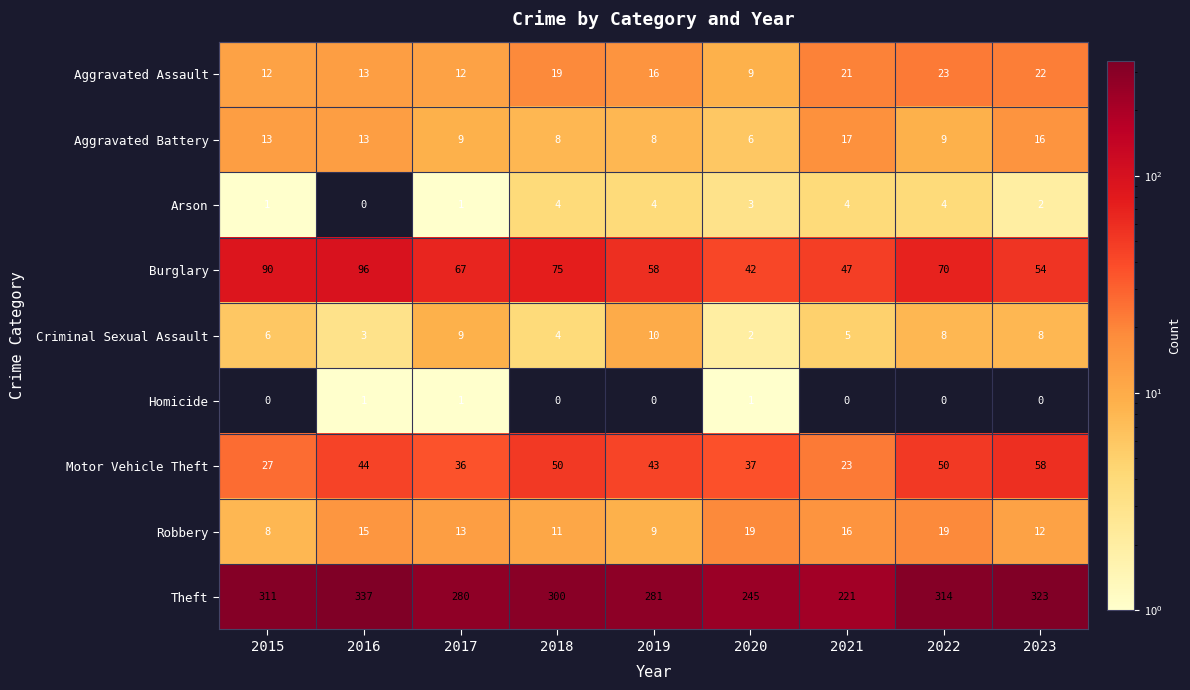

What is the difference between the second highest and second lowest values in the Criminal Sexual Assault series?

6